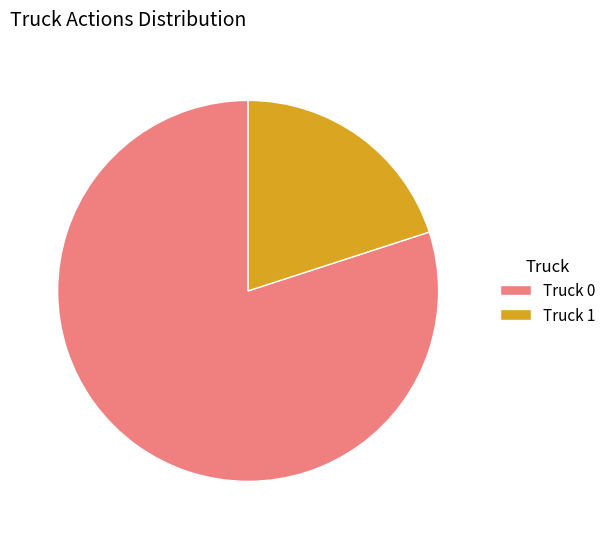

Rank the categories by value from lowest to highest.

Truck 1, Truck 0